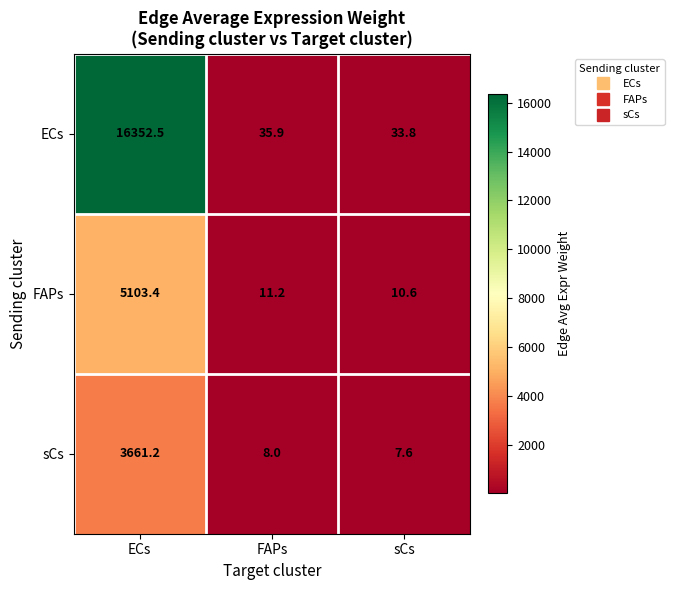

Which series changed the most between ECs and FAPs?

ECs